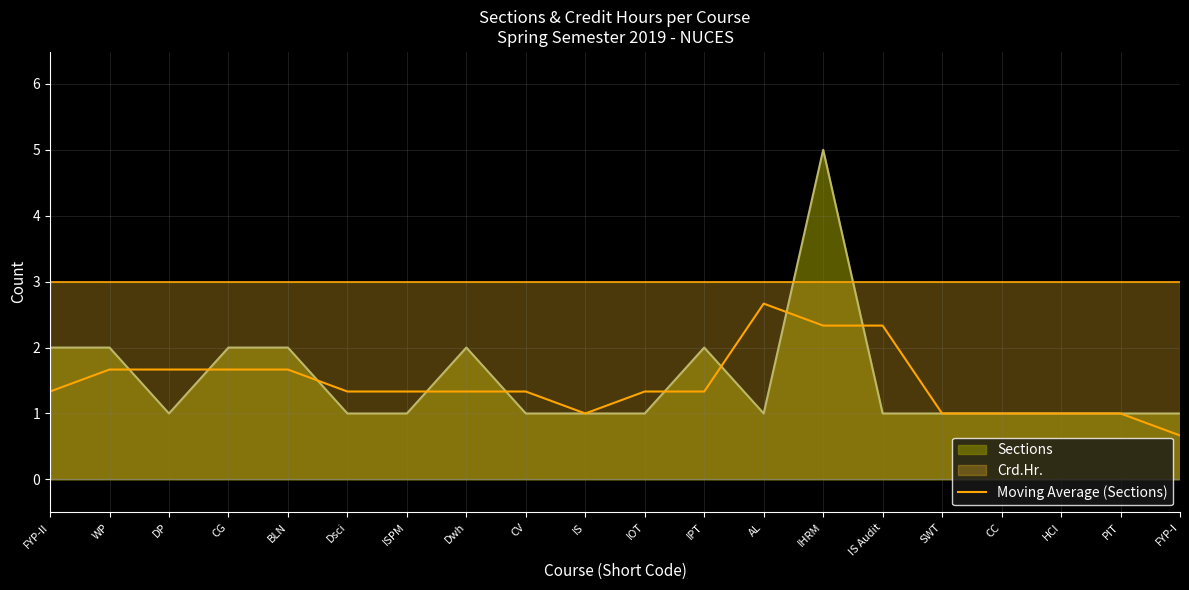

Which has a higher value, IPT or Dwh?

IPT